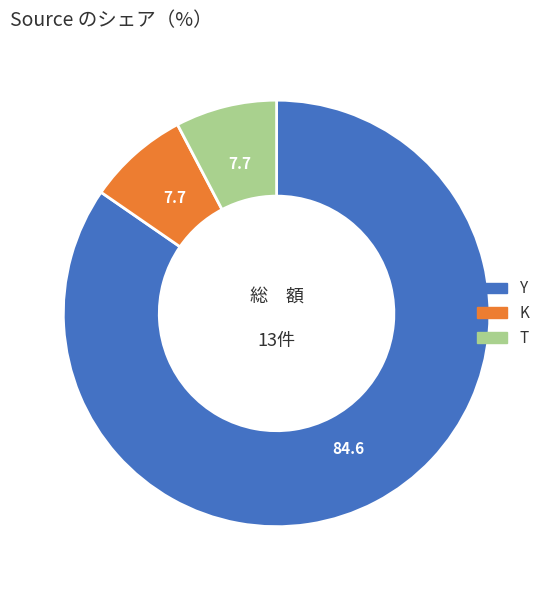

Which has a higher value, Y or K?

Y